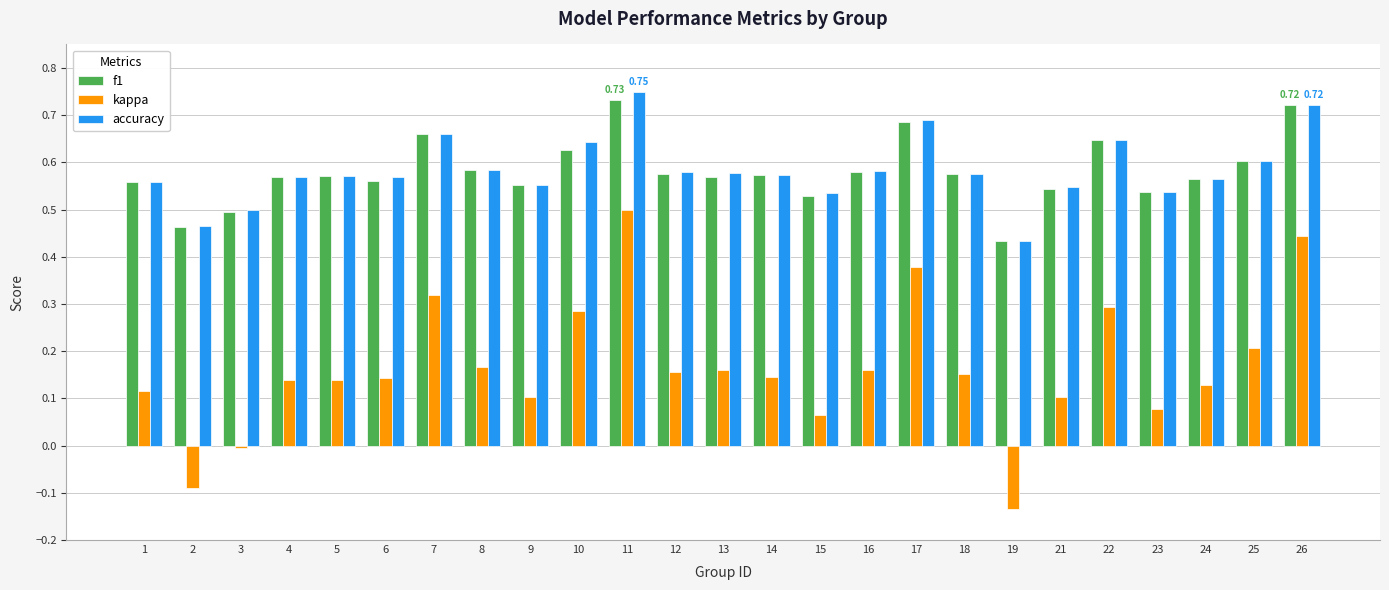

What is the sum of all f1 values?

14.5